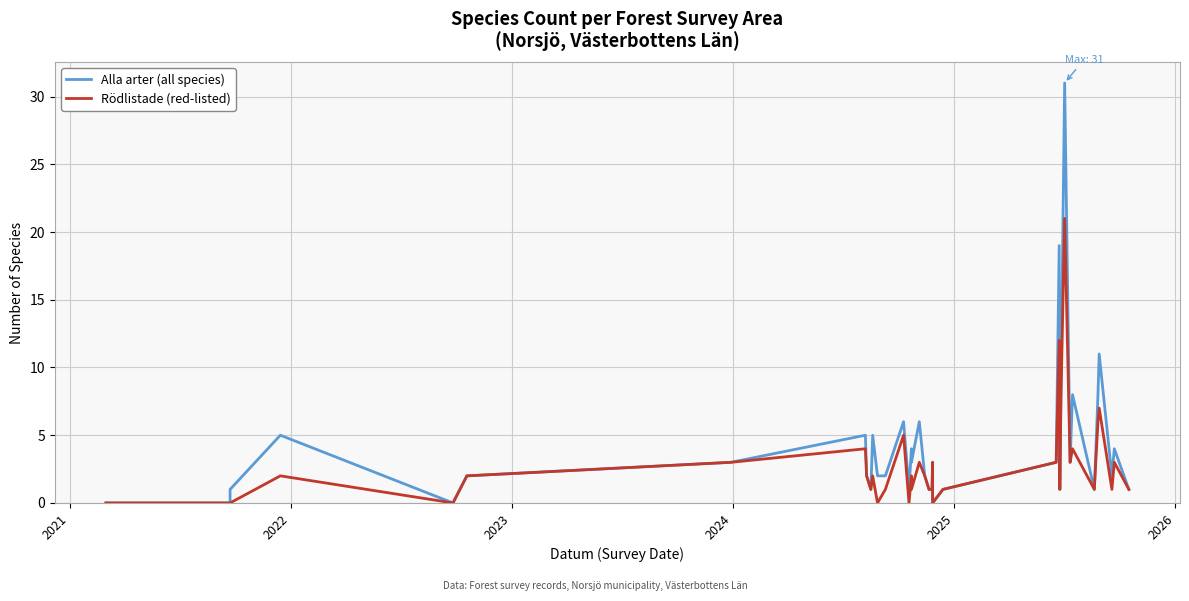

What is the difference between the maximum and minimum values in the Rödlistade (red-listed) series?

21